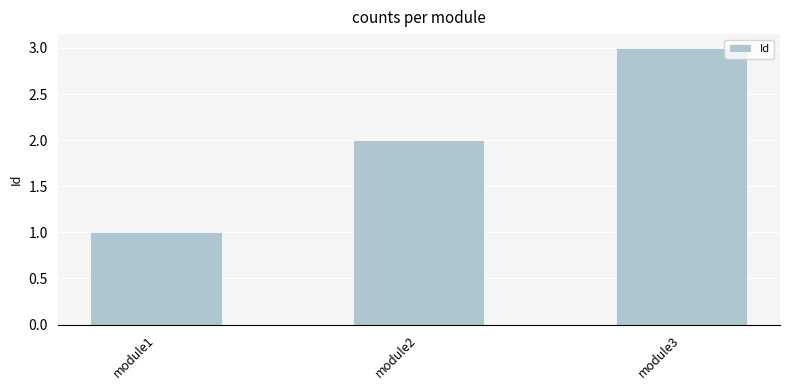

What is the minimum value shown in the chart?

1